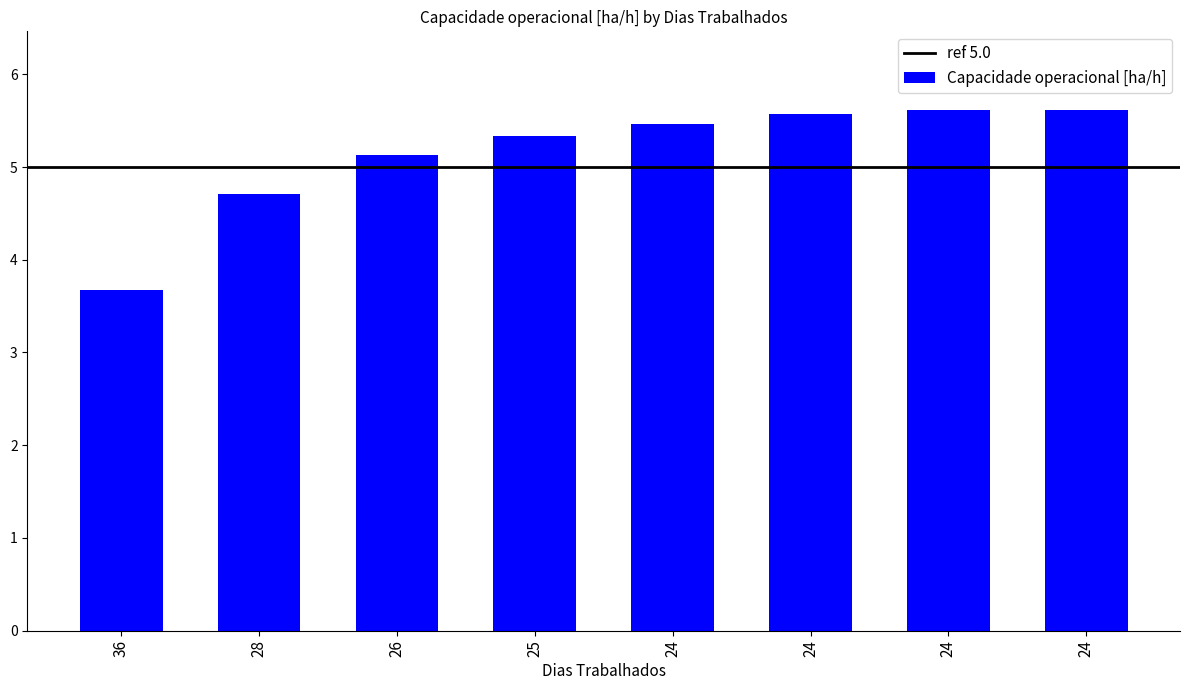

What is the difference between the maximum and second lowest values?

0.9